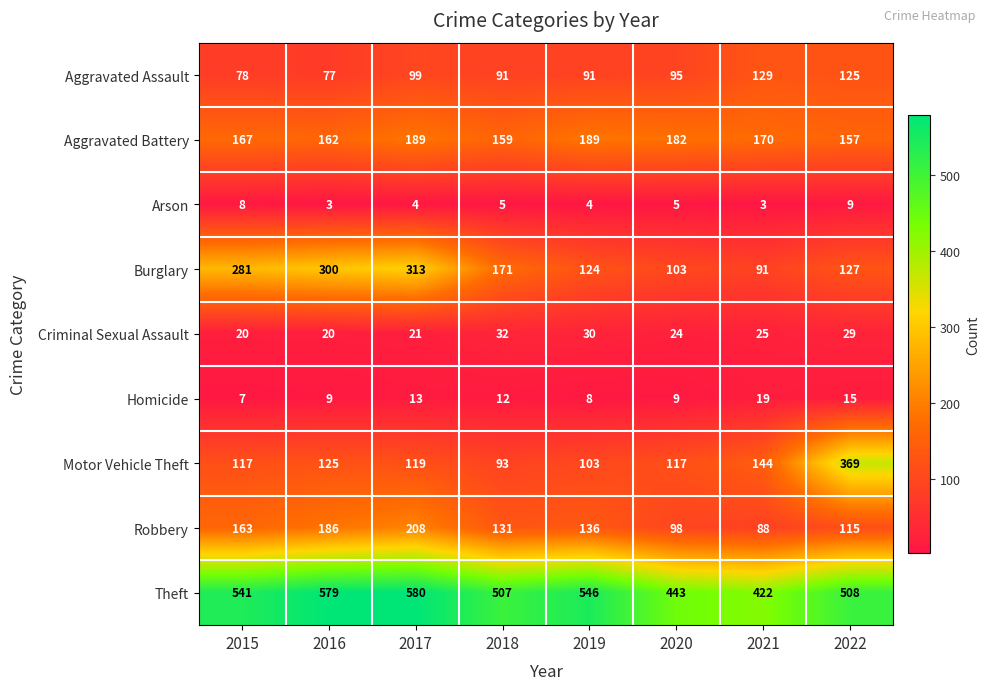

Which series has the widest spread of values?

Motor Vehicle Theft